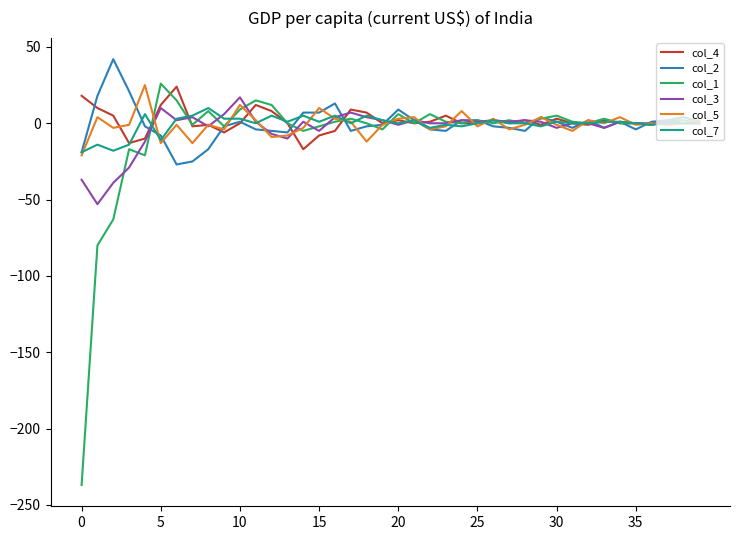

What is the greatest value displayed?

42